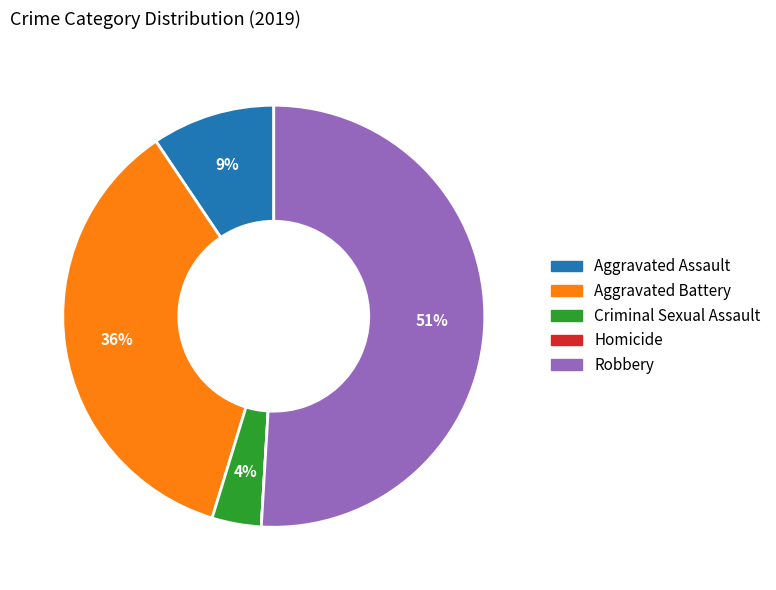

Is it true that Criminal Sexual Assault is 14% of the pie?

False